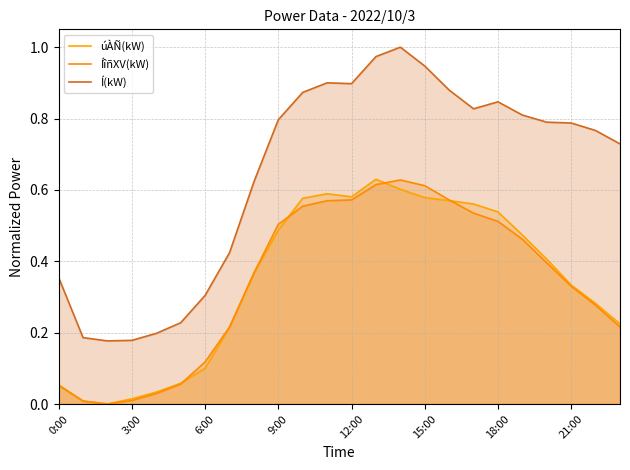

Which has a higher value, 17 or 3:00?

17